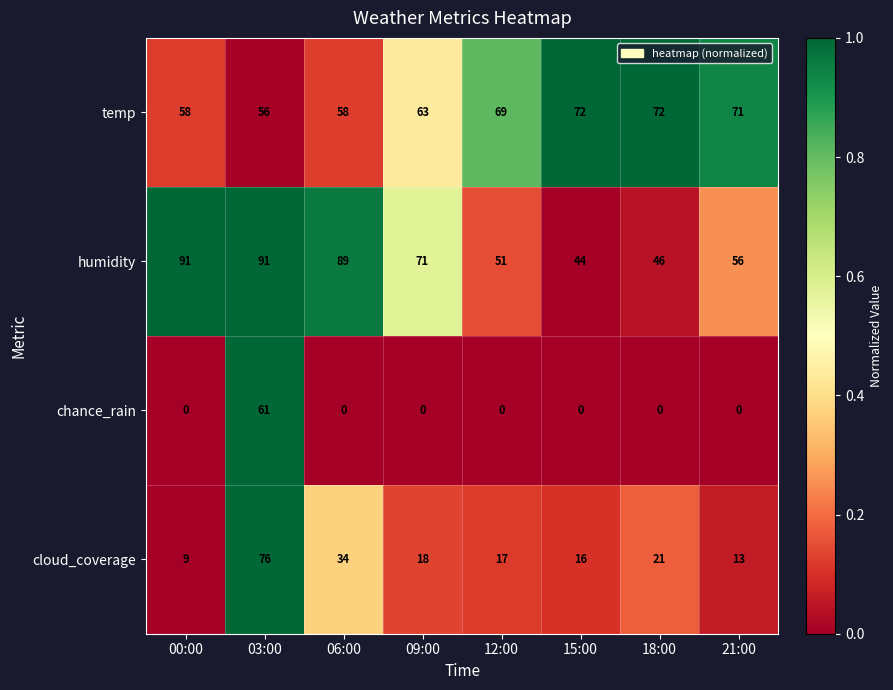

At which label does humidity reach its minimum?

15:00